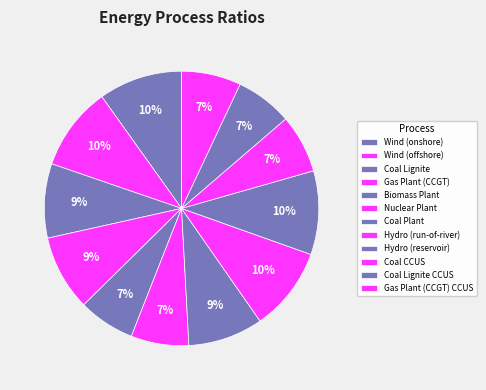

How many slices are in this pie chart?

12